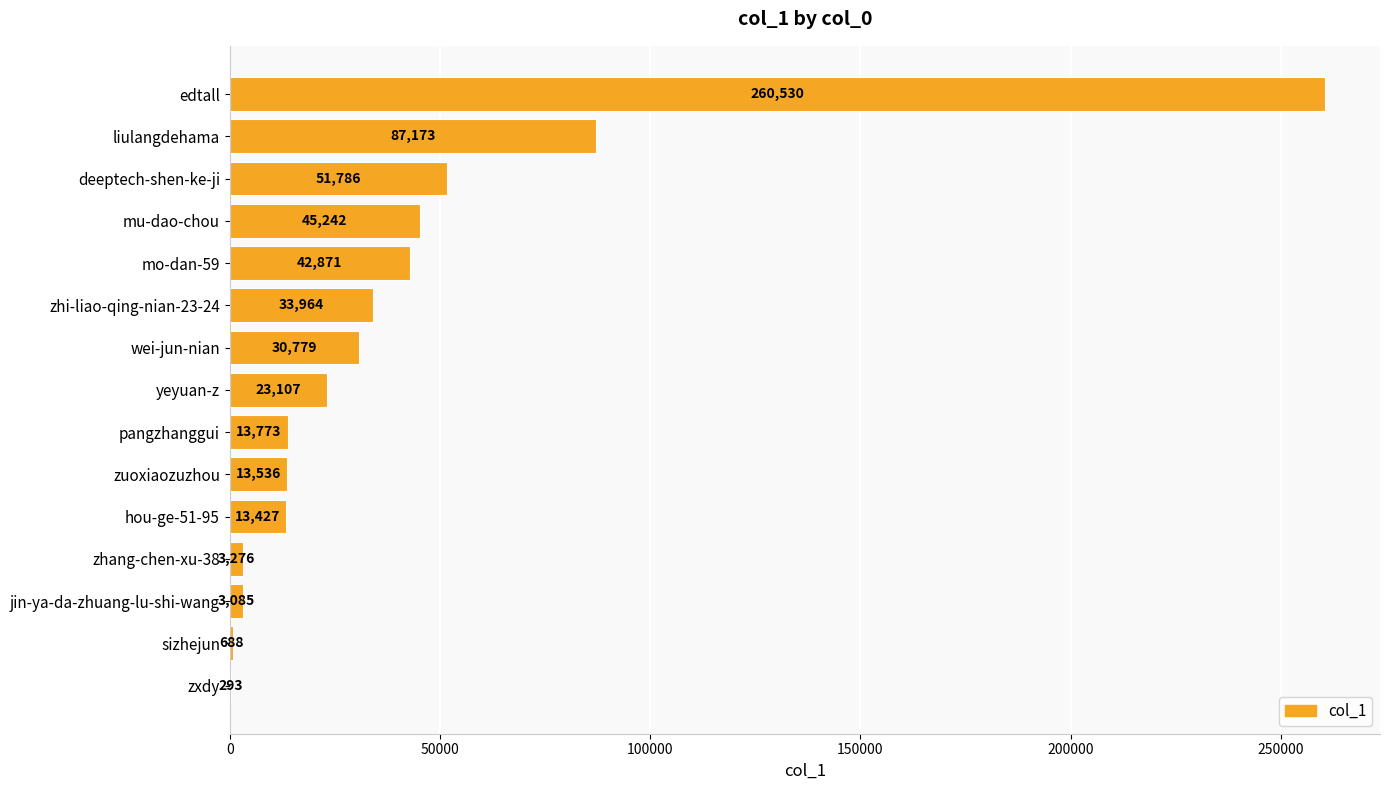

Where is the data nearest to the value 130411?

liulangdehama